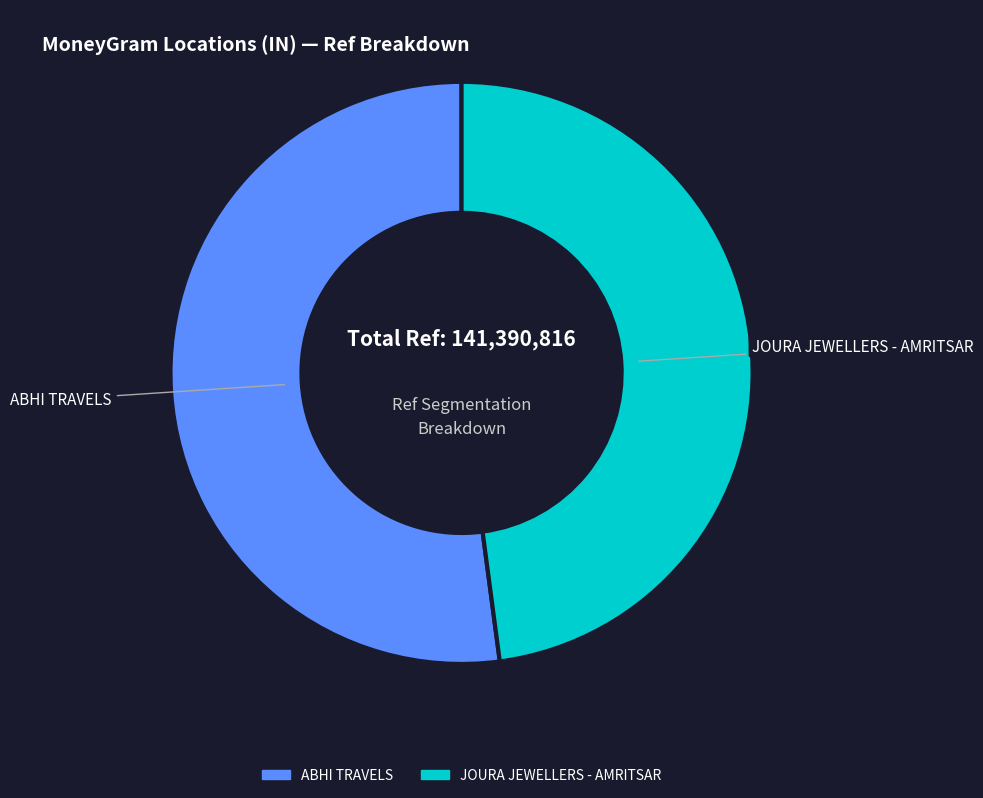

What is the ratio of the value at ABHI TRAVELS to the value at JOURA JEWELLERS - AMRITSAR?

1.1